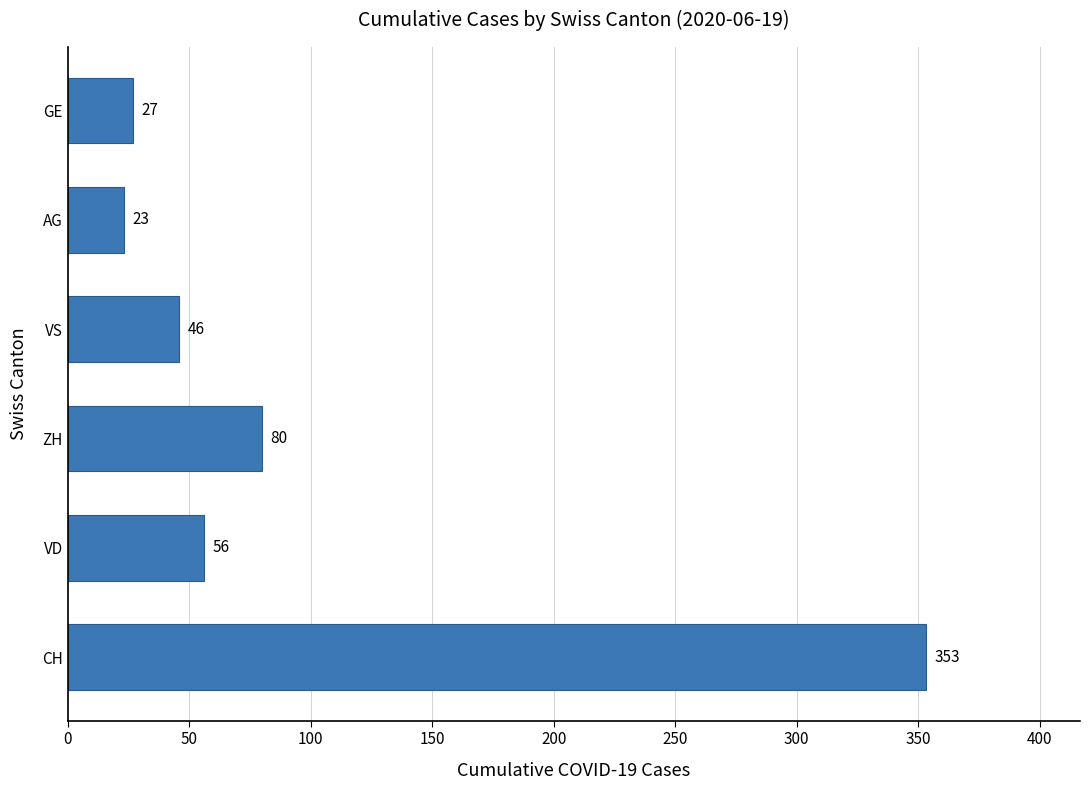

Reading bottom to top, extract all data points from this chart.

353	56	80	46	23	27